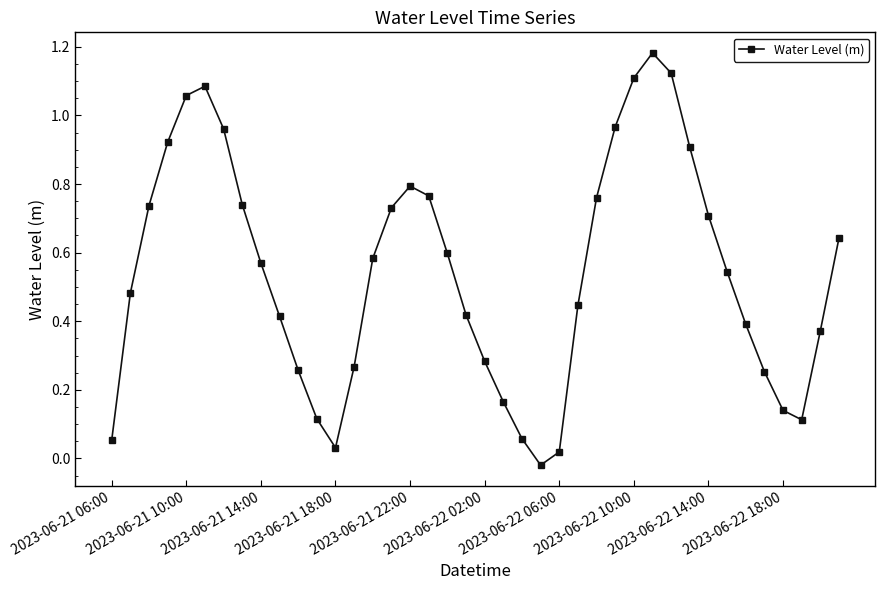

How many lines are shown in the chart?

1